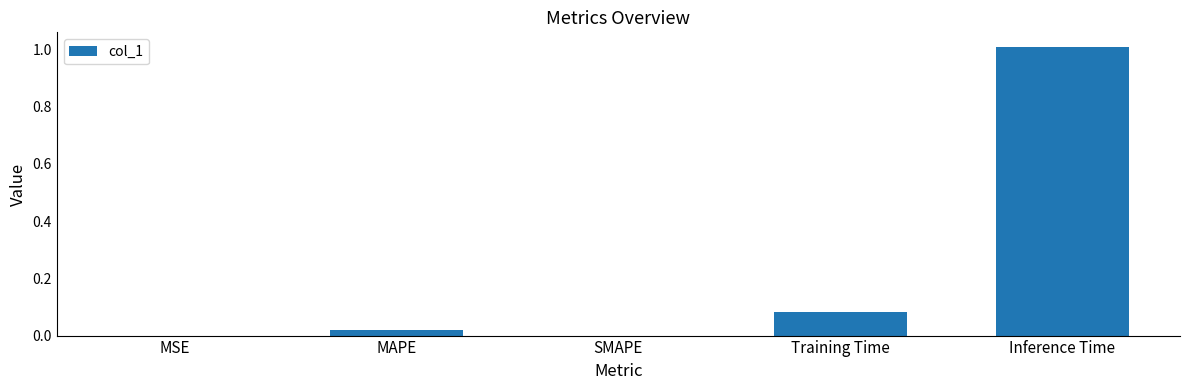

The value at MSE is 0.0. True or false?

True